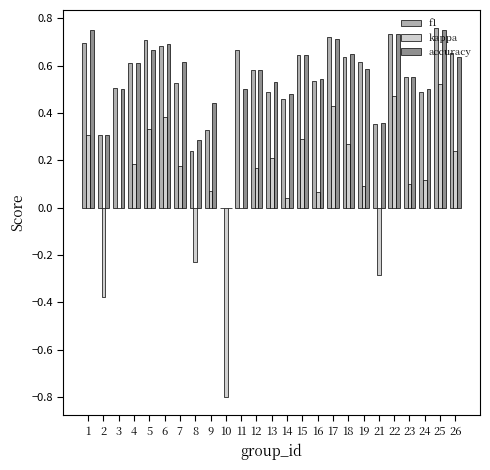

How many values in the f1 series exceed 0?

24